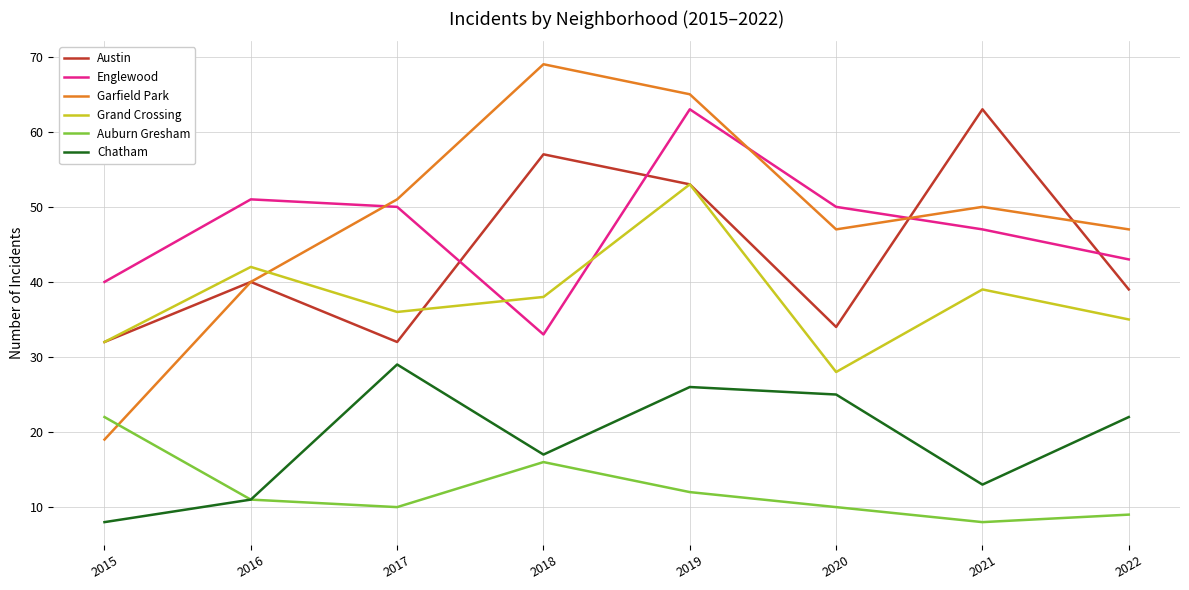

How many distinct data groups are displayed?

6